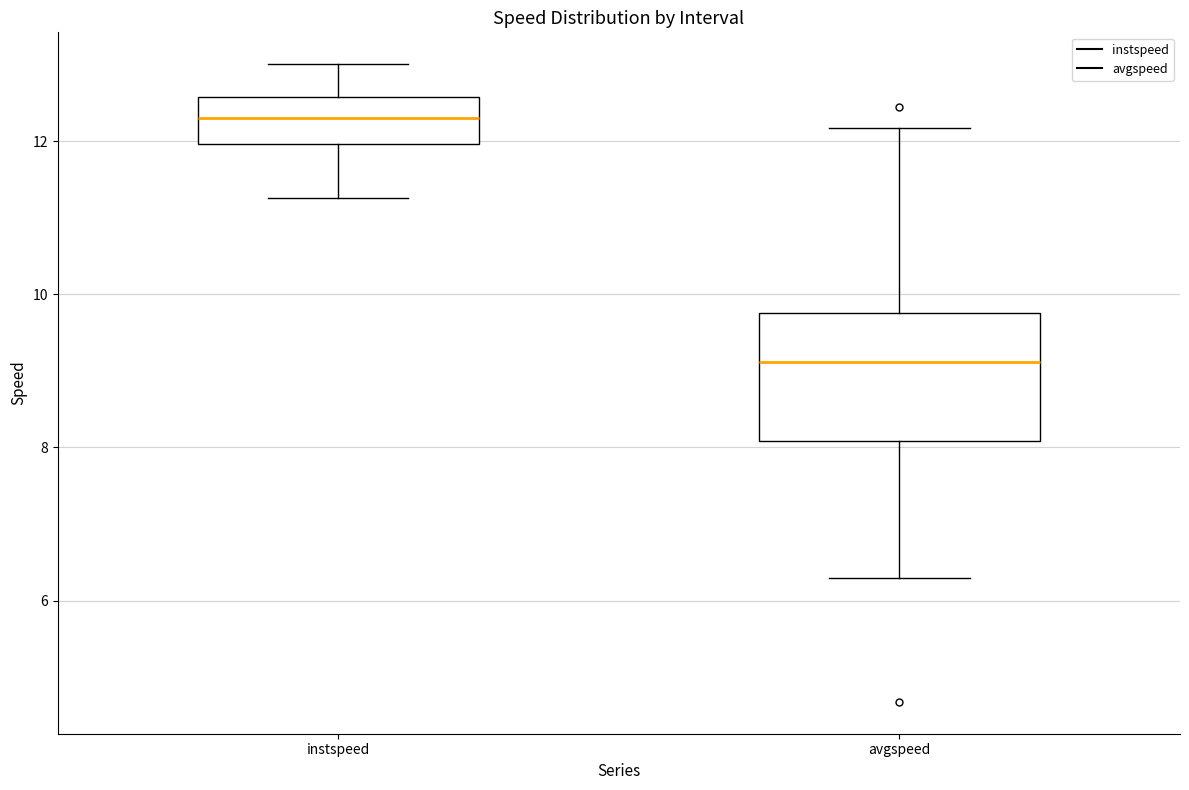

Where does the upper whisker of the box for instspeed end on the y-axis? The values are not printed on the chart, so give them approximately, as read against the axis.

13.0